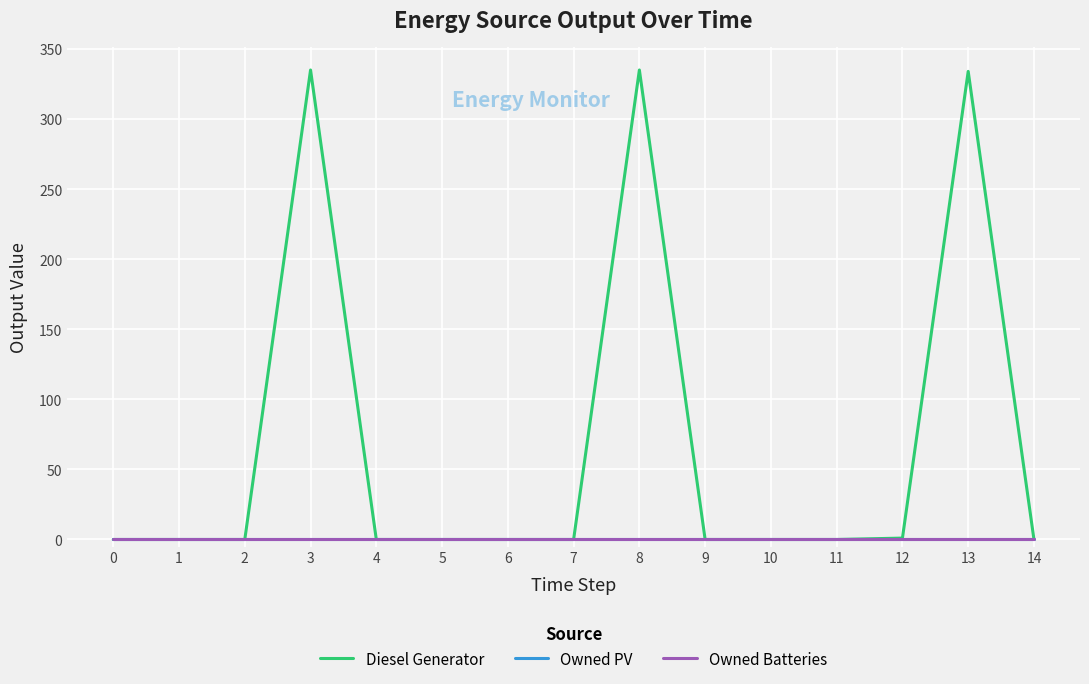

Is this an area chart (filled region under the line)?

No